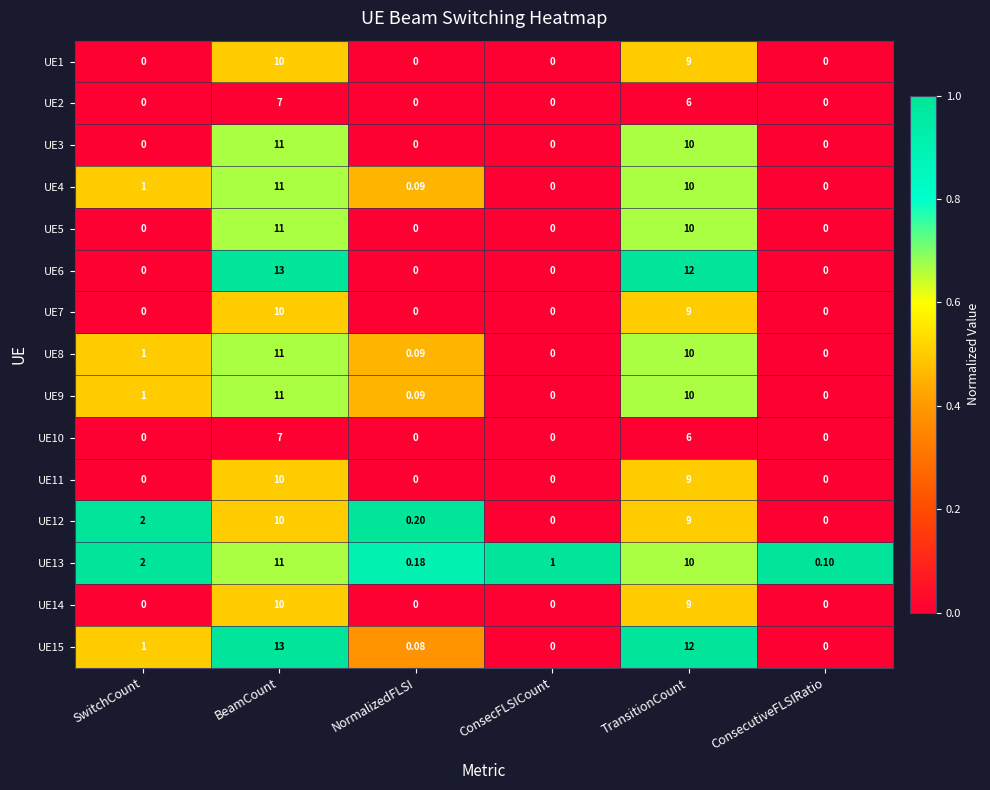

At which label is UE14 closest to 5?

TransitionCount